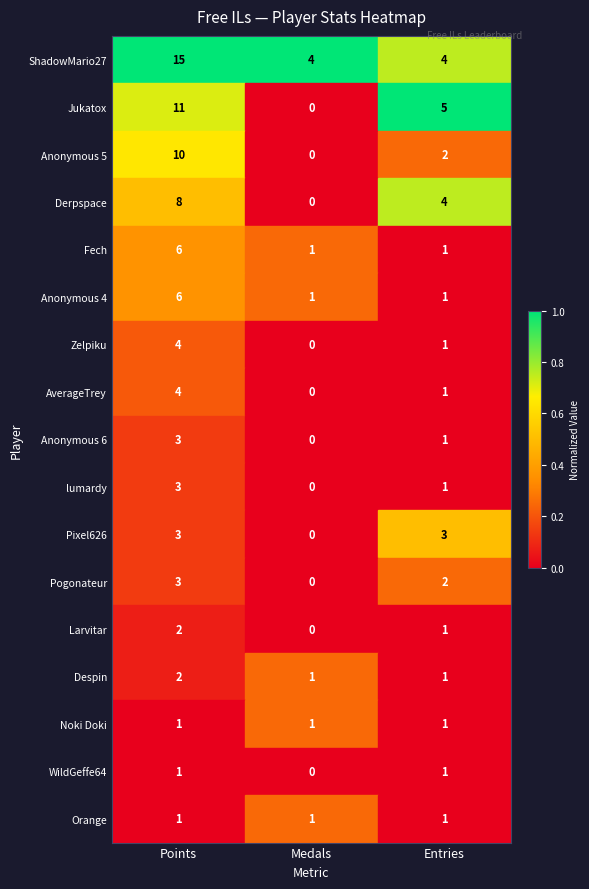

What is the sum of all Larvitar values?

3